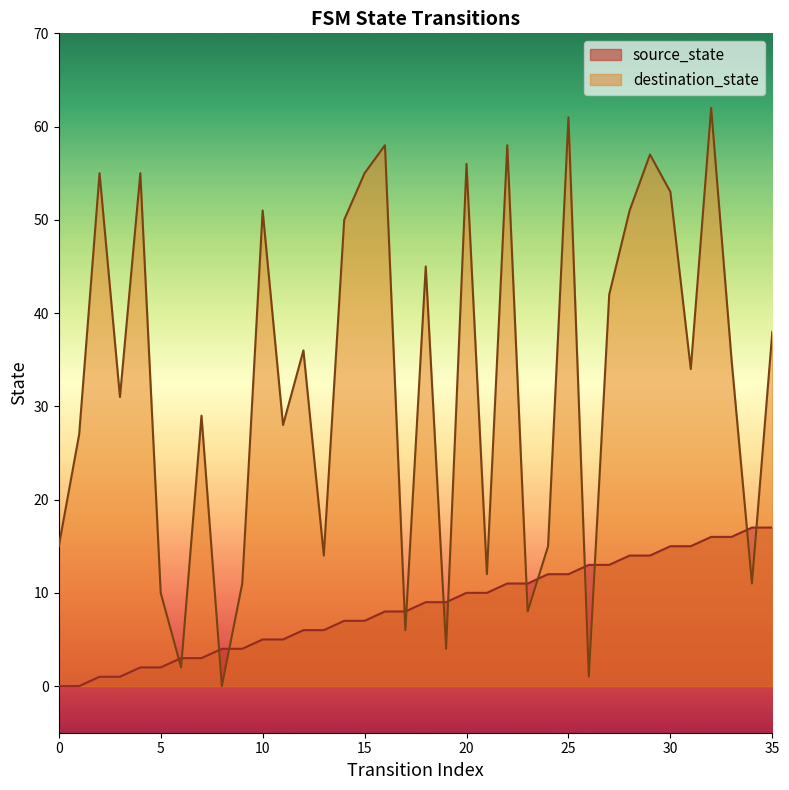

How many positive values does the source_state series have?

34